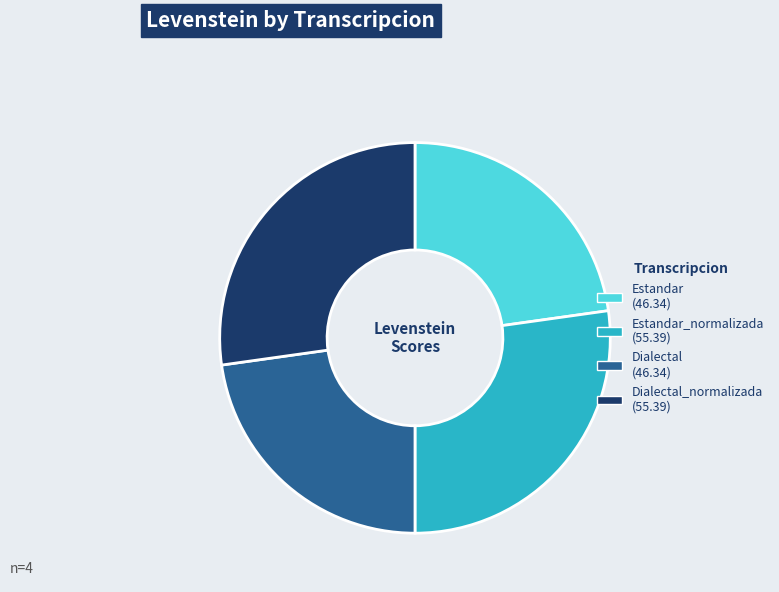

How many slices are in this pie chart?

4